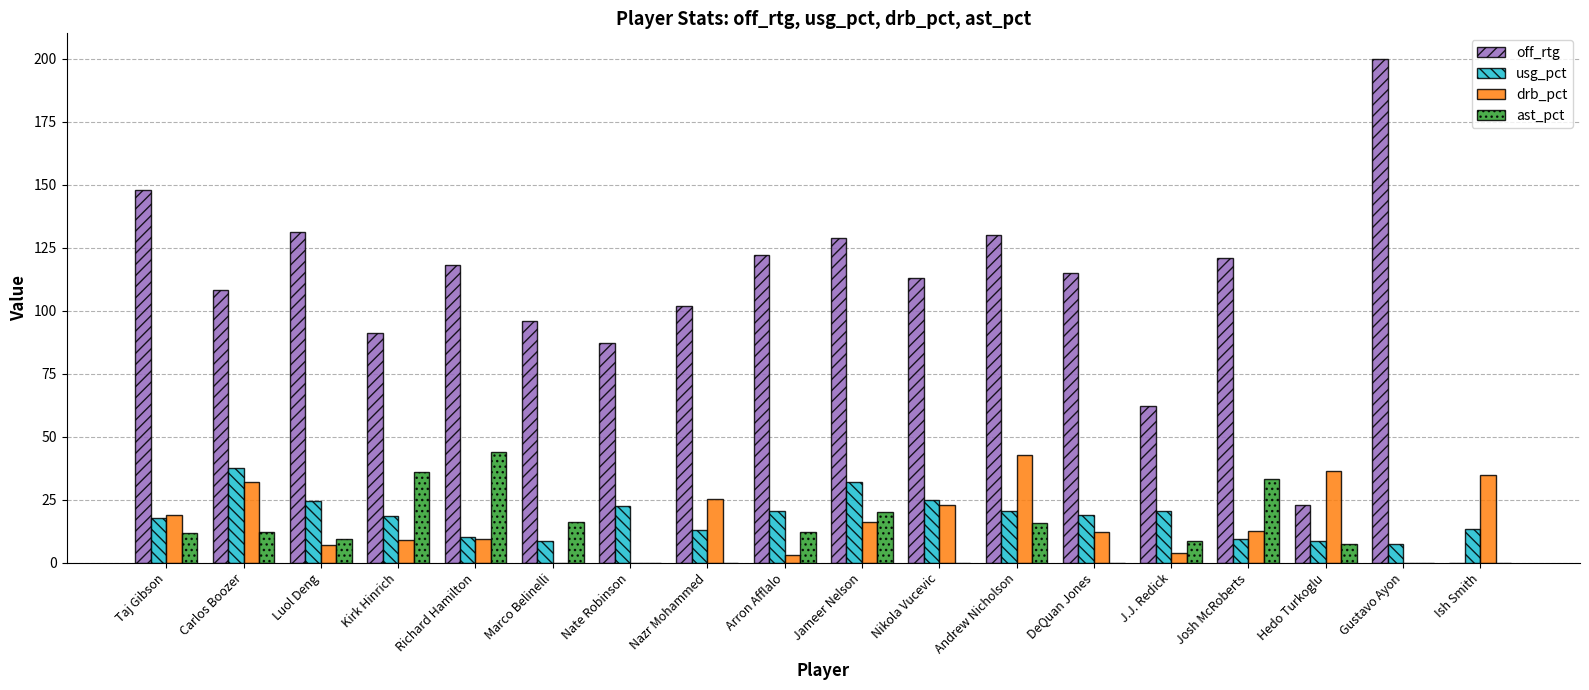

The usg_pct series shows 14.1 at Jameer Nelson. True or false?

False